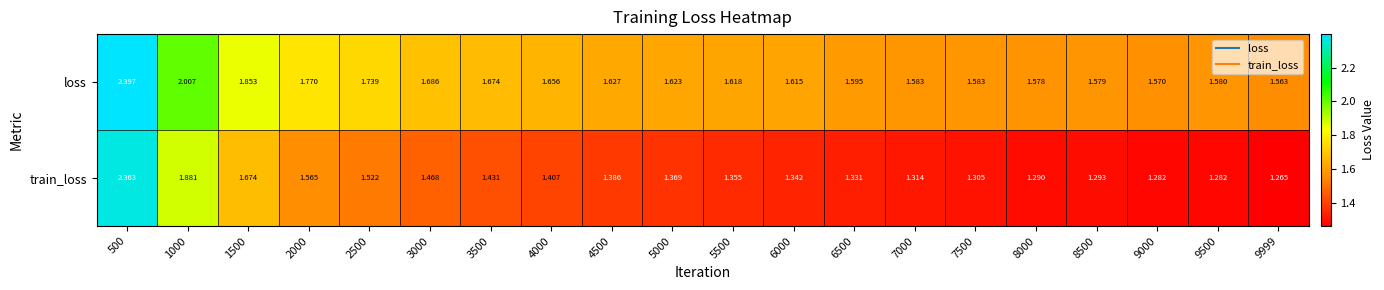

At how many categories does at least one series exceed 1?

20